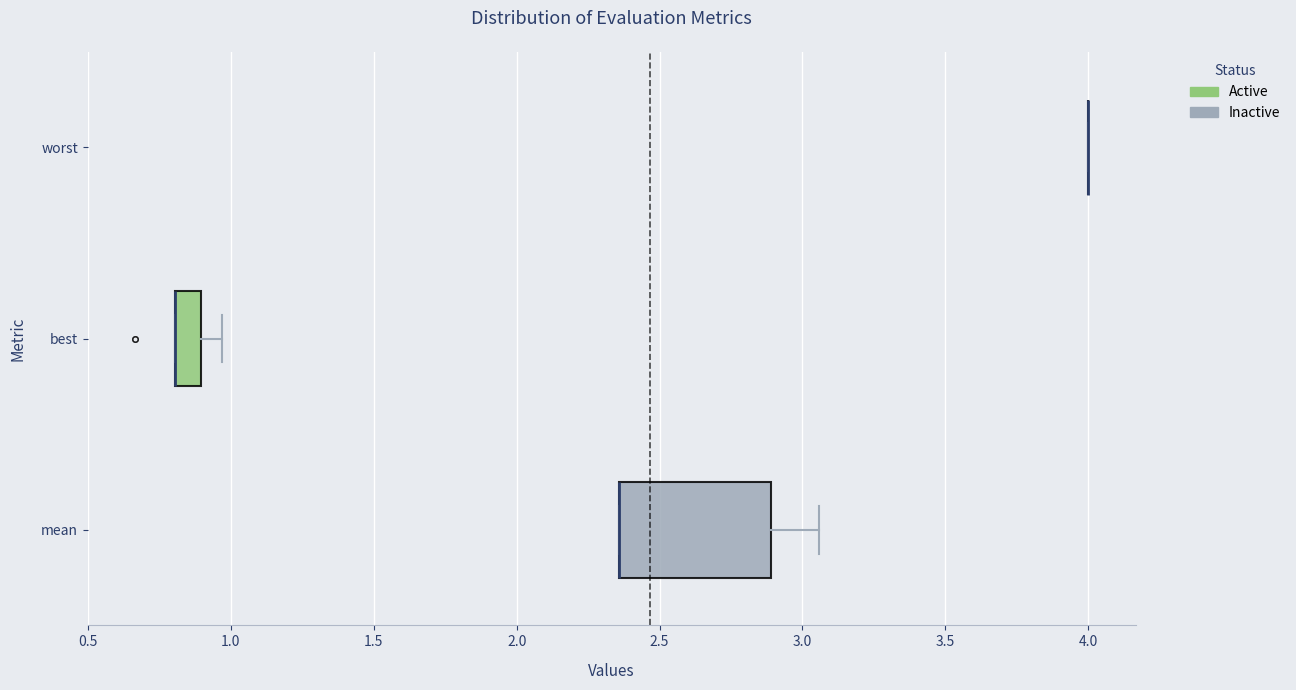

Comparing the boxes themselves (not the whiskers), which one is the widest?

mean